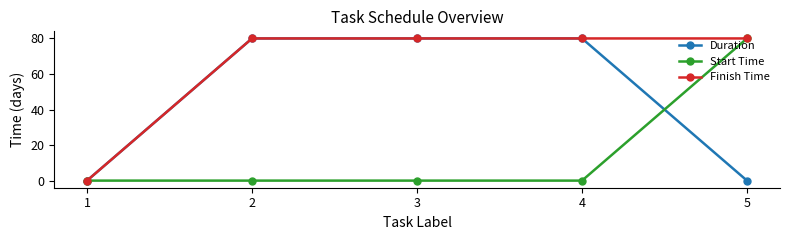

Reading left to right, list all the values displayed in this chart.

Duration: 1=0	2=80	3=80	4=80	5=0
Start Time: 1=0	2=0	3=0	4=0	5=80
Finish Time: 1=0	2=80	3=80	4=80	5=80